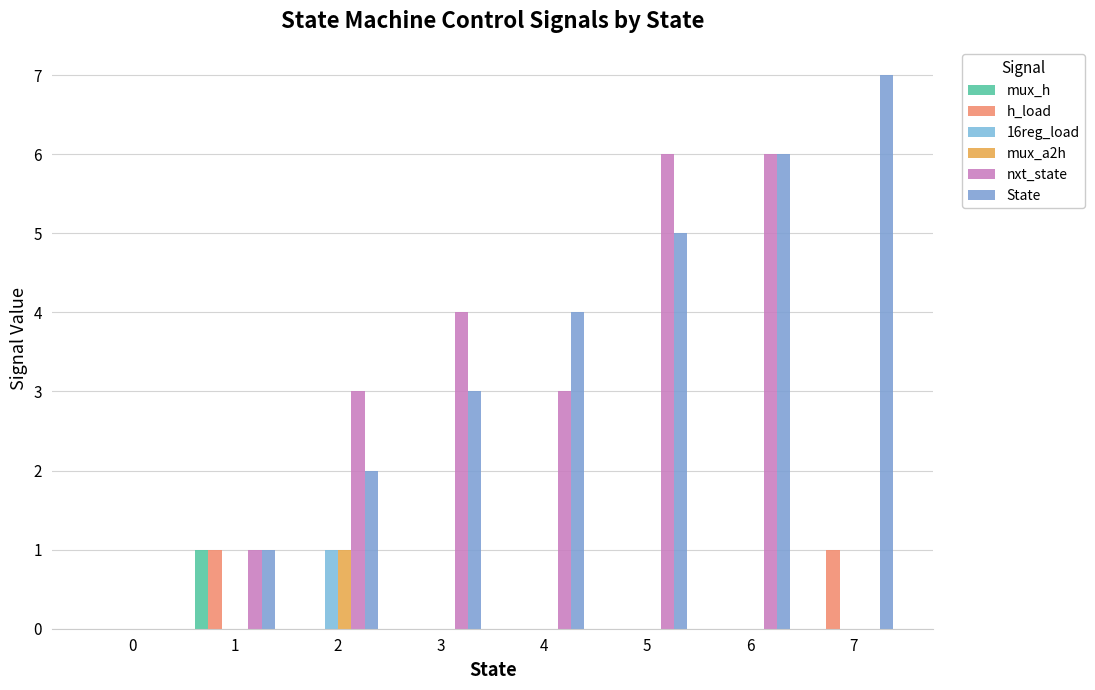

At which category is the sum across all series the highest?

6